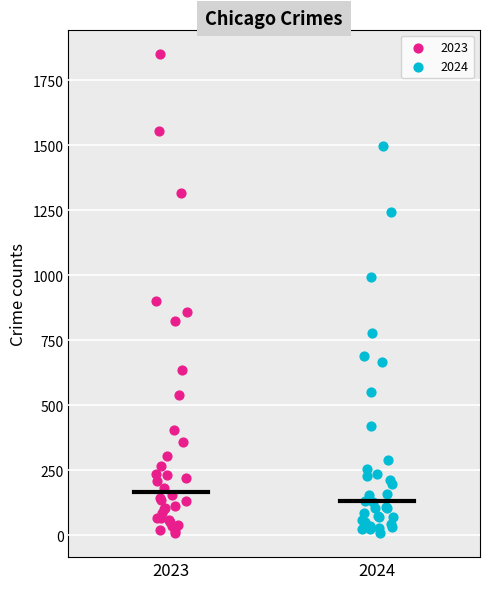

Which series reaches the maximum Y coordinate?

2023